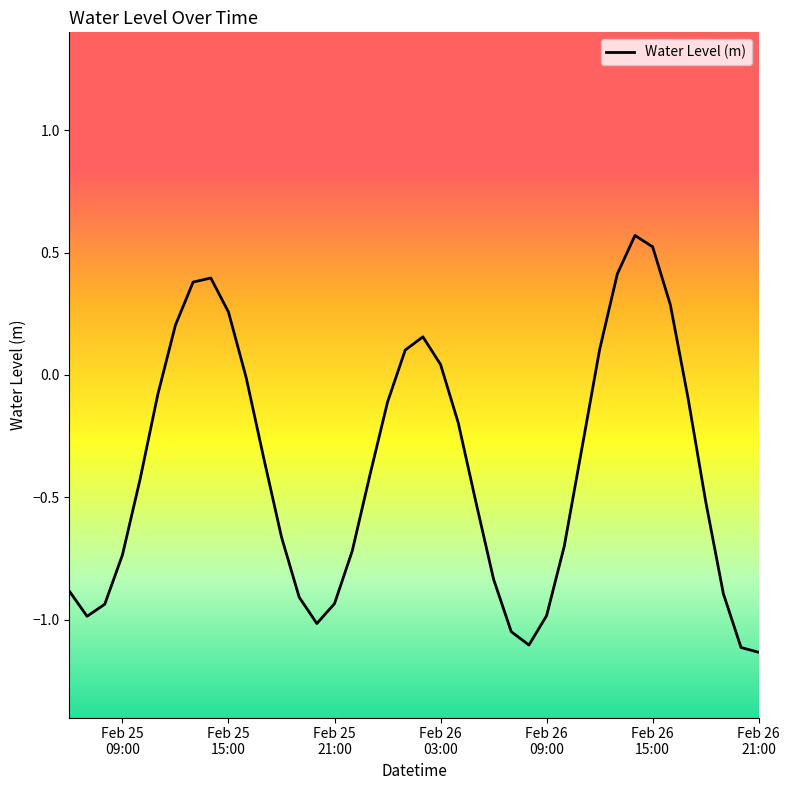

What is the difference between the maximum and minimum values?

1.7